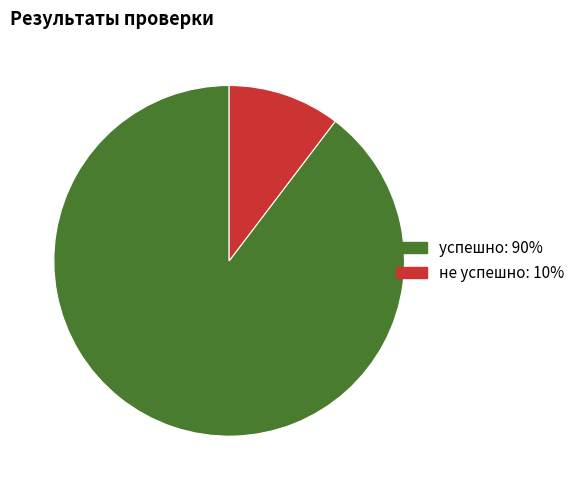

True or false: успешно accounts for 90% of the total.

True